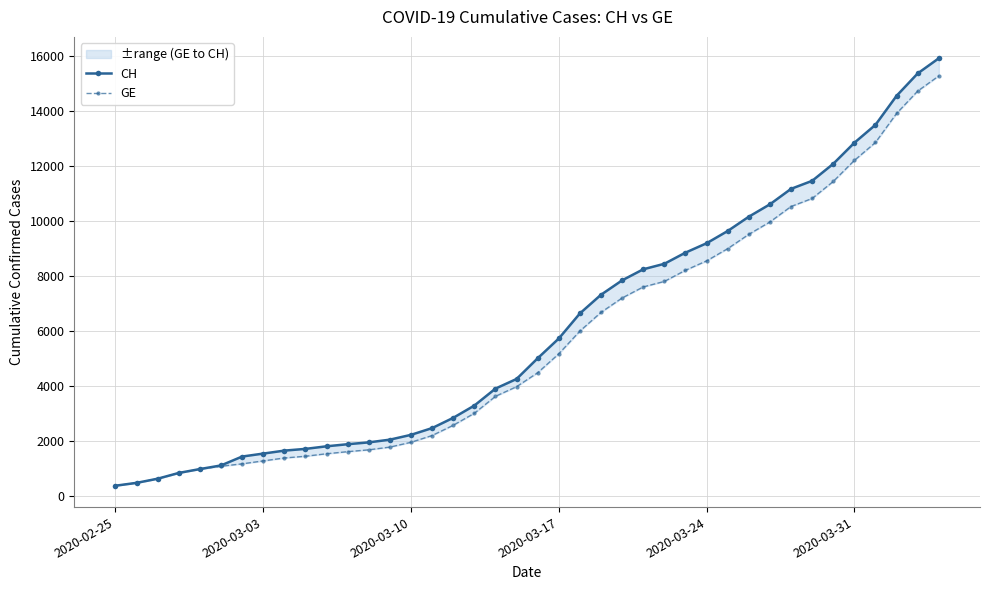

True or false: CH has more than 2 points higher than both neighbors.

False